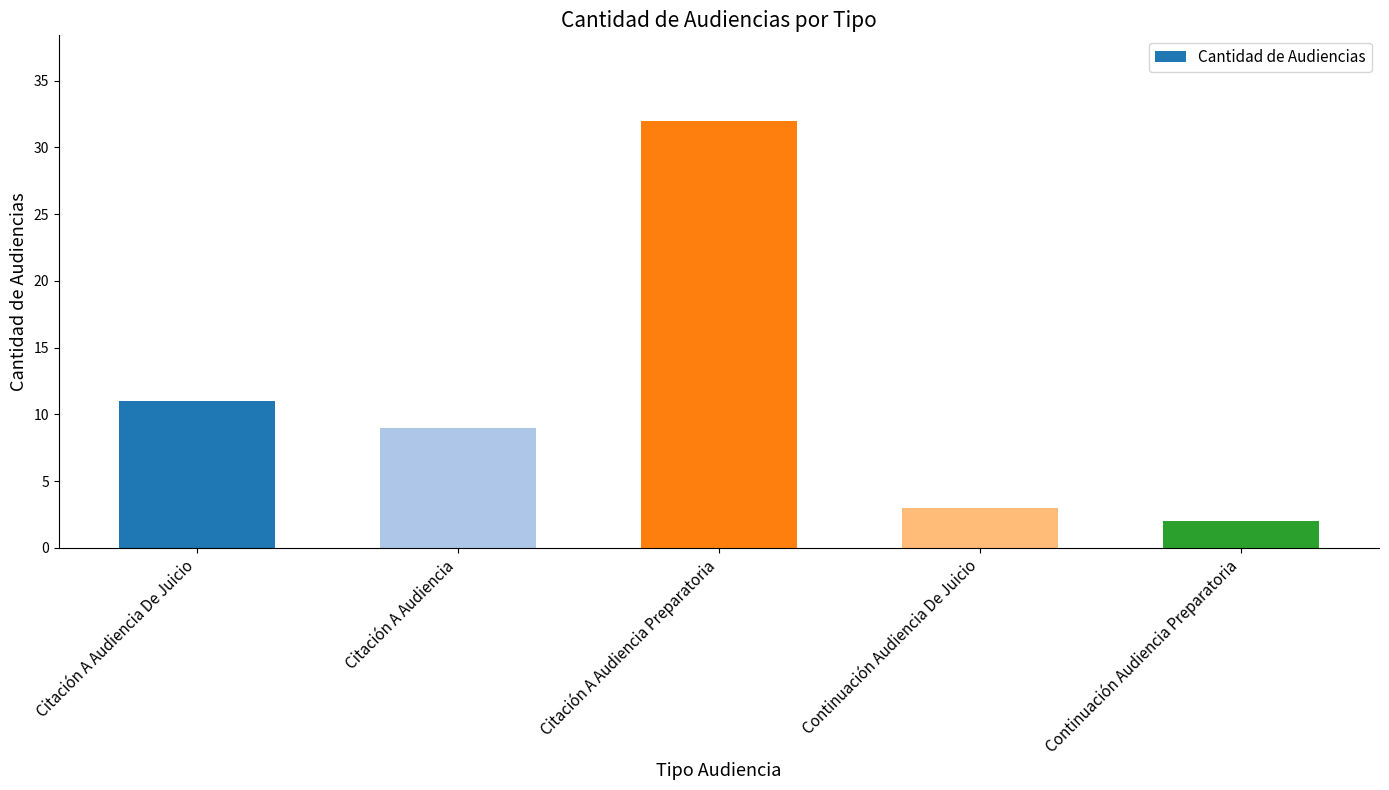

How many bars are there in total?

5